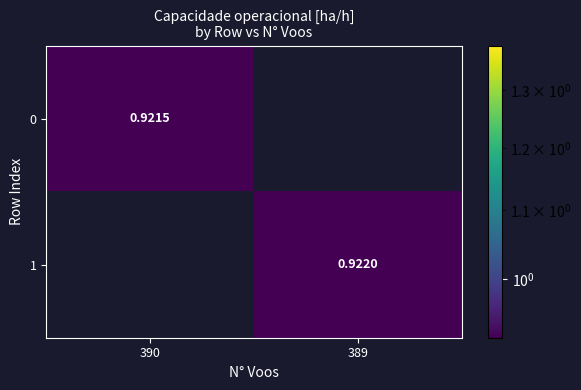

Is the value of 1 at 389 greater than the value of 0 at 390?

Yes